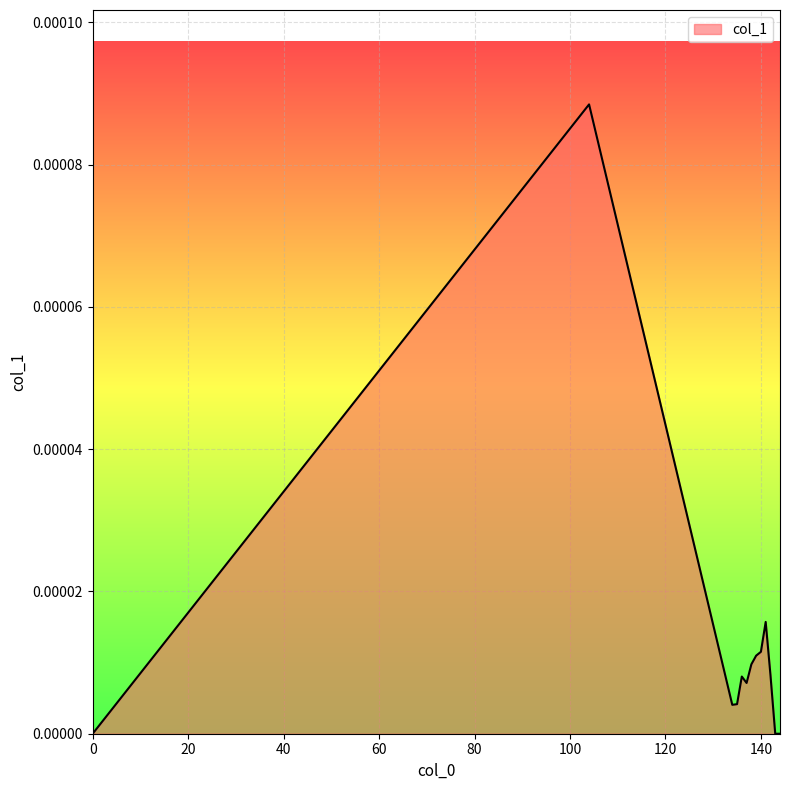

How many lines are shown in the chart?

1